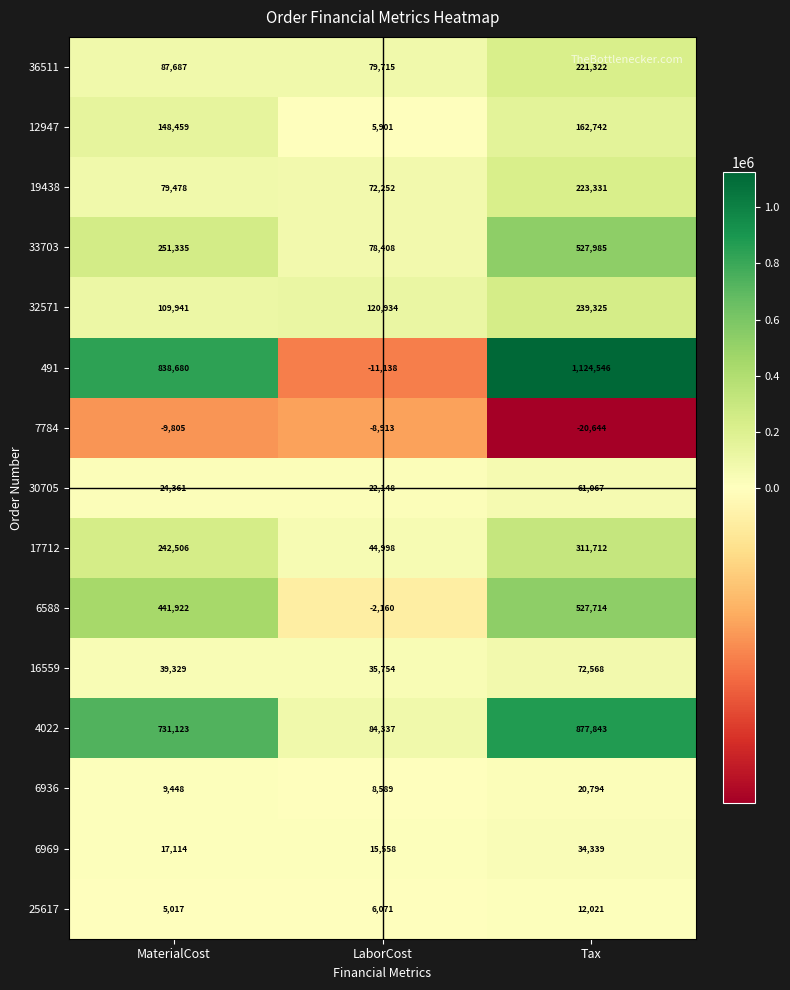

List the labels in order of 4022 value, smallest first.

LaborCost, MaterialCost, Tax